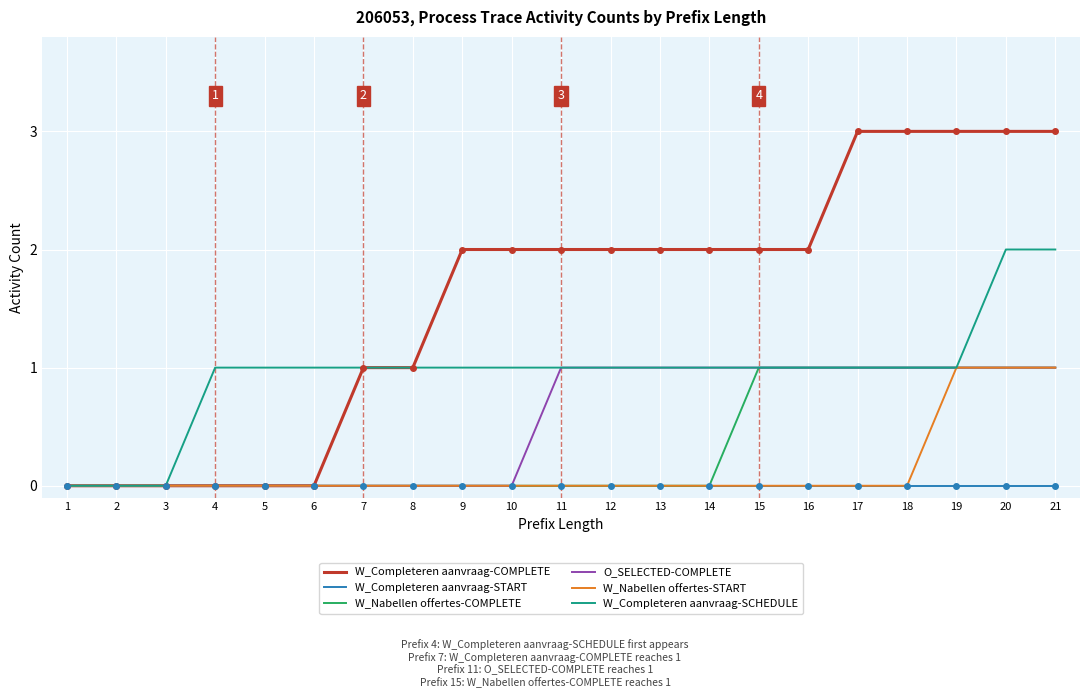

What is the total value across all series at 5?

1